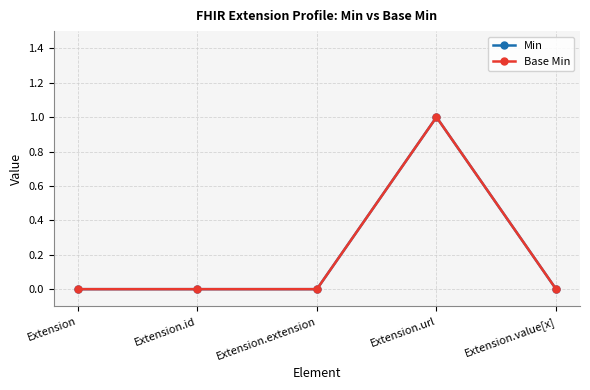

Is this an area chart (filled region under the line)?

No